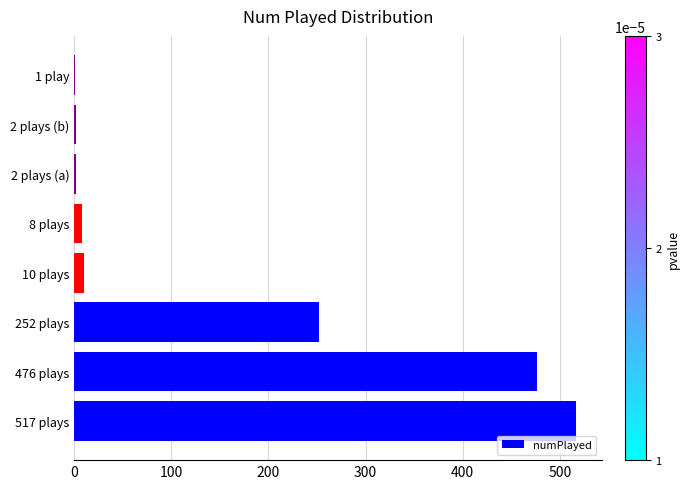

Is it true that the value at 252 plays is 61?

False